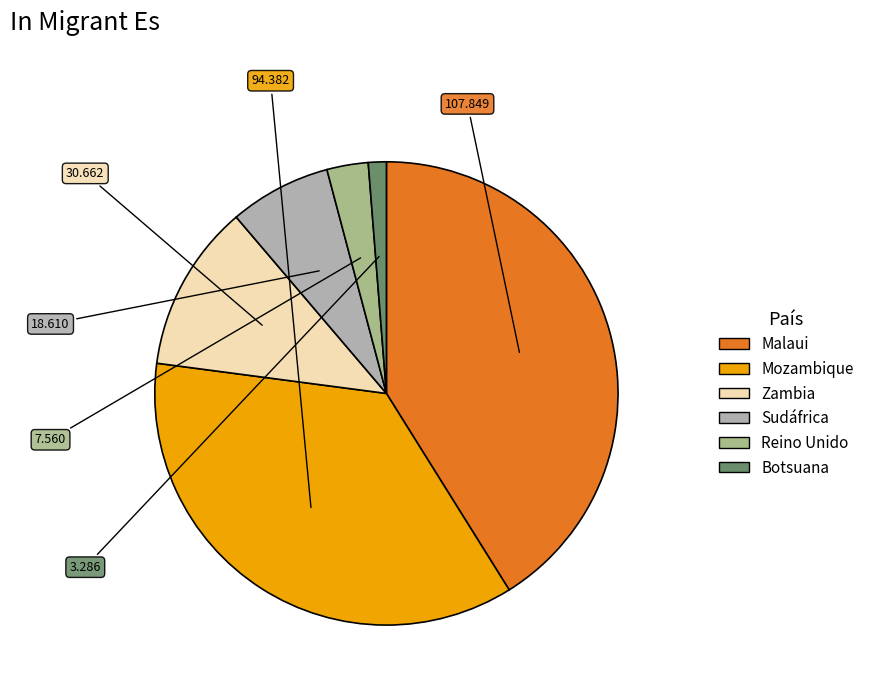

Rank the categories by value from lowest to highest.

Botsuana, Reino Unido, Sudáfrica, Zambia, Mozambique, Malaui